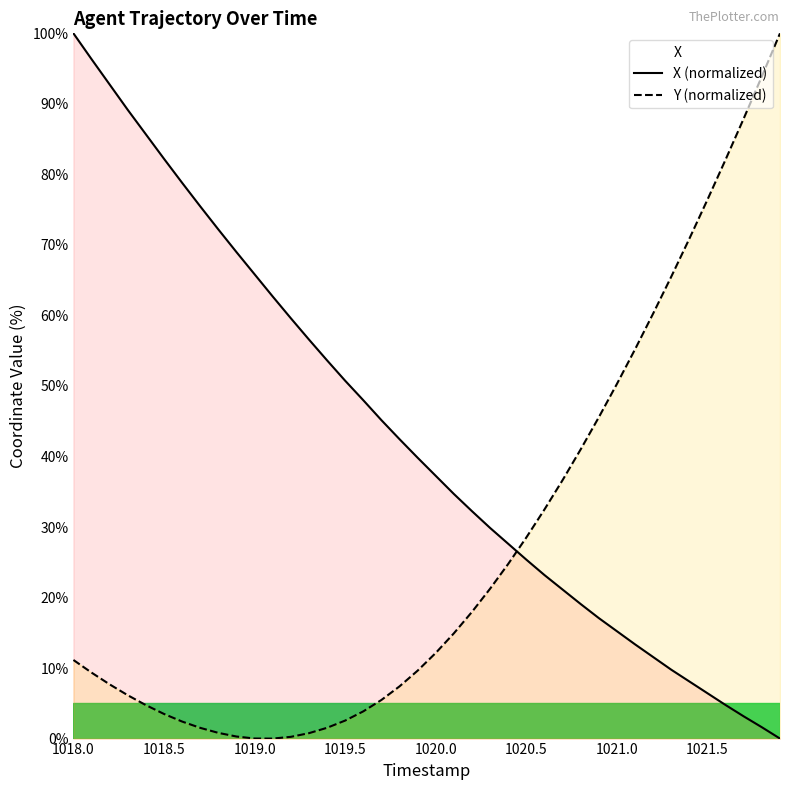

Rank the series by their average value, from lowest to highest.

Y (normalized), X (normalized)